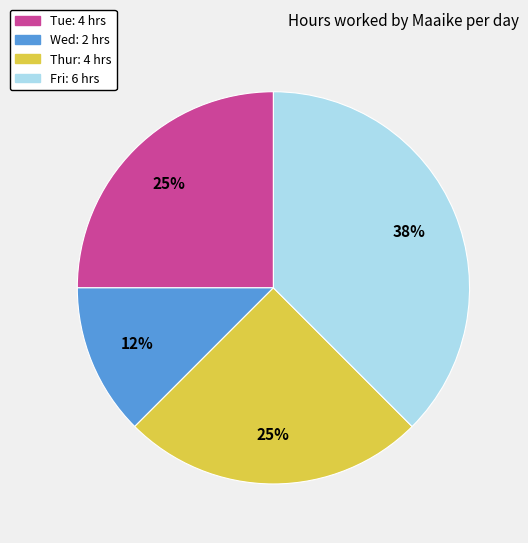

Which has a higher value, Fri or Wed?

Fri